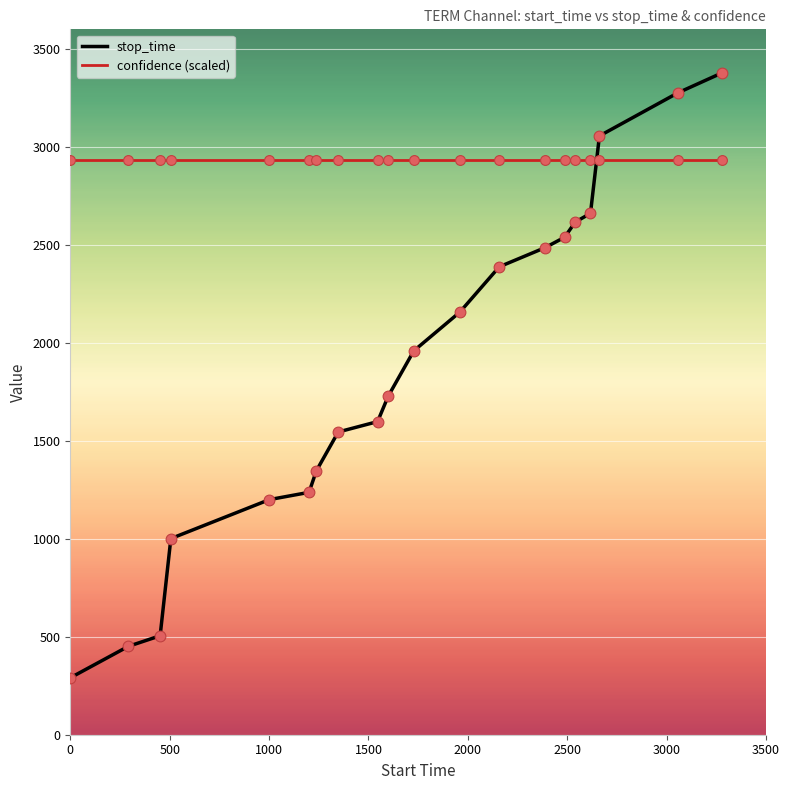

Which series has the largest range (max minus min)?

stop_time